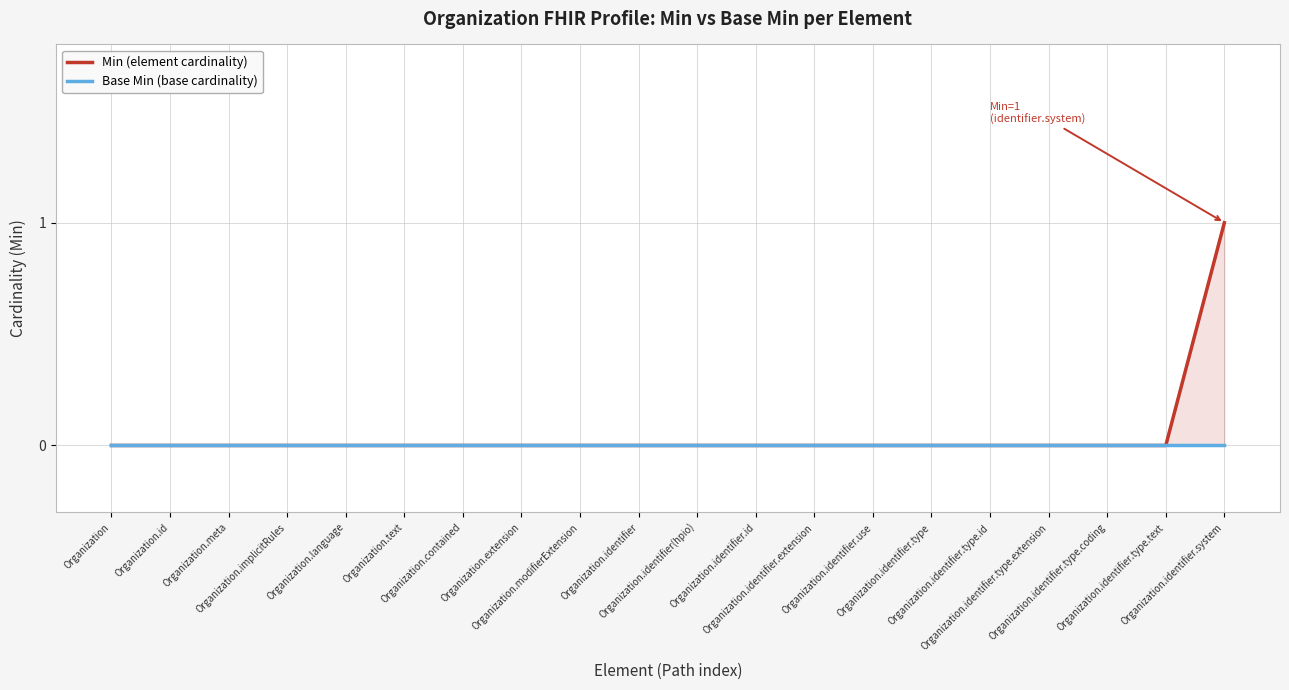

Where is Min (element cardinality) nearest to the value 0?

Organization